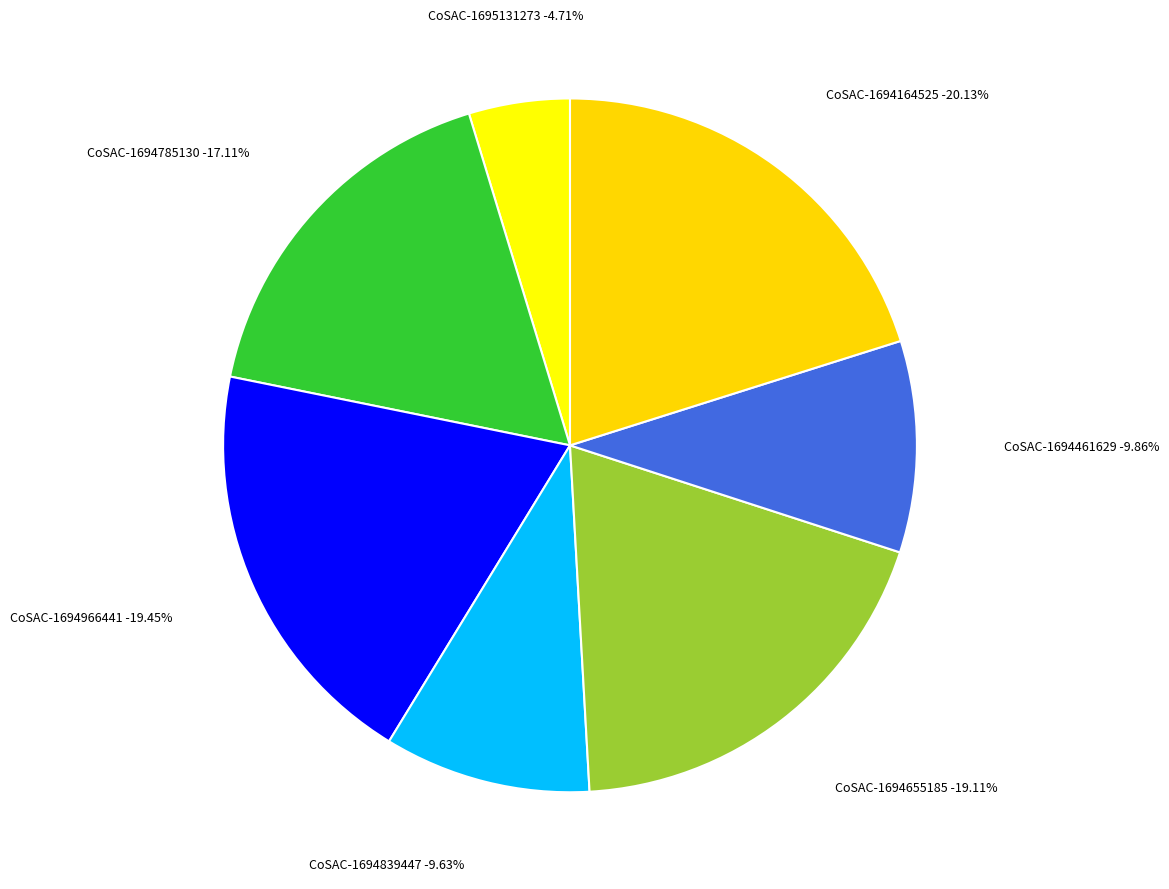

What is the change in value from CoSAC-1695131273 to CoSAC-1694655185?

+119.7